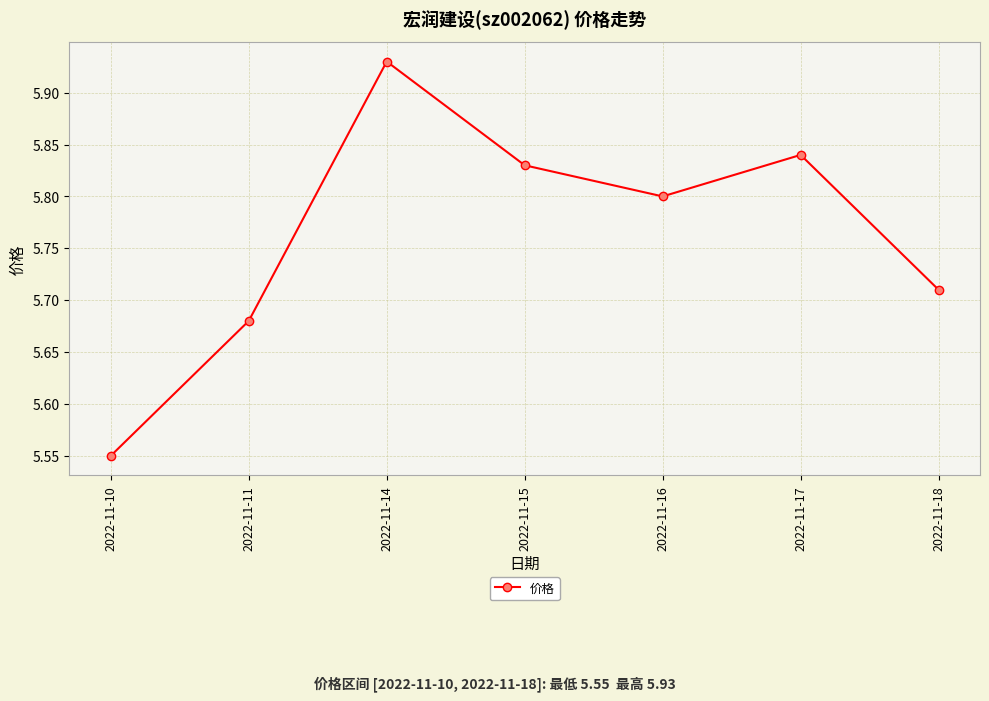

How many points are lower than both their immediate neighbors (excluding endpoints)?

1